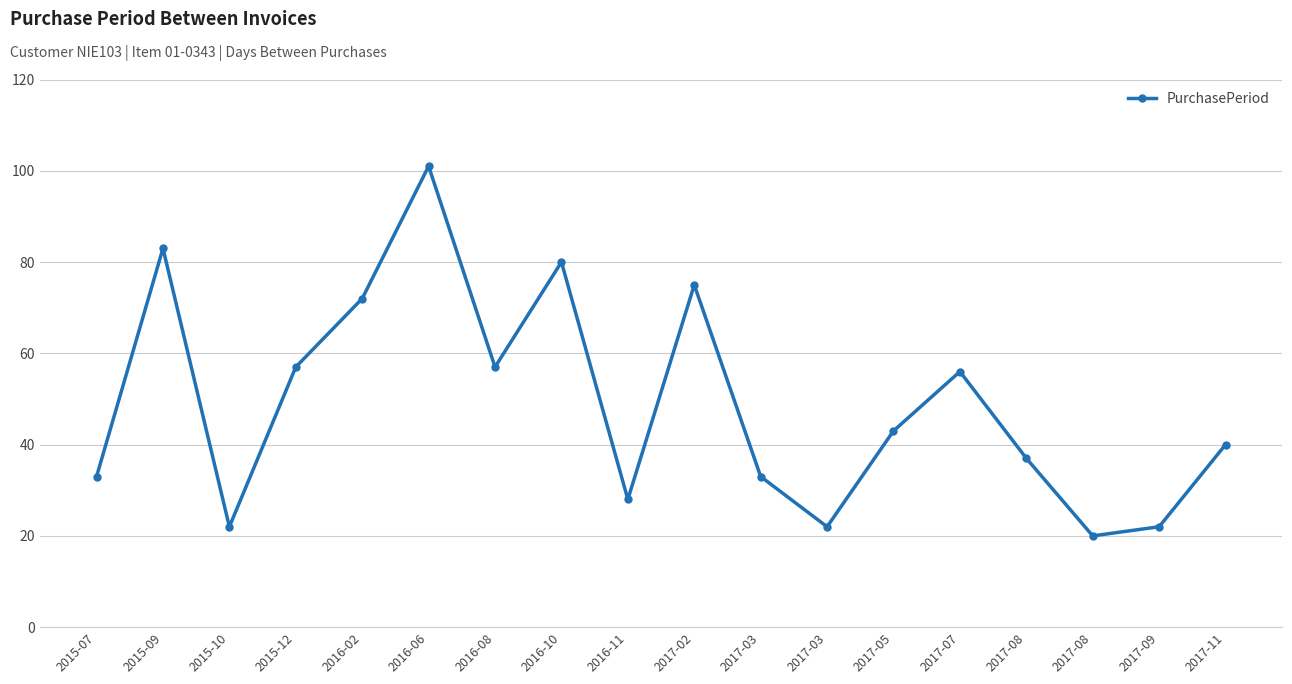

Is this an area chart (filled region under the line)?

No